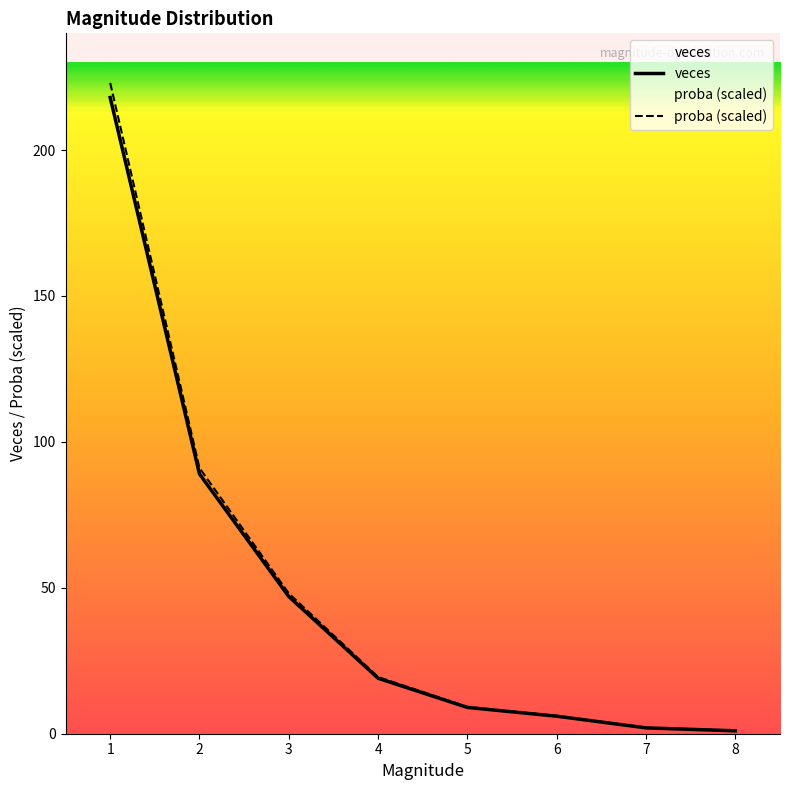

True or false: veces and proba (scaled) cross at least once.

False